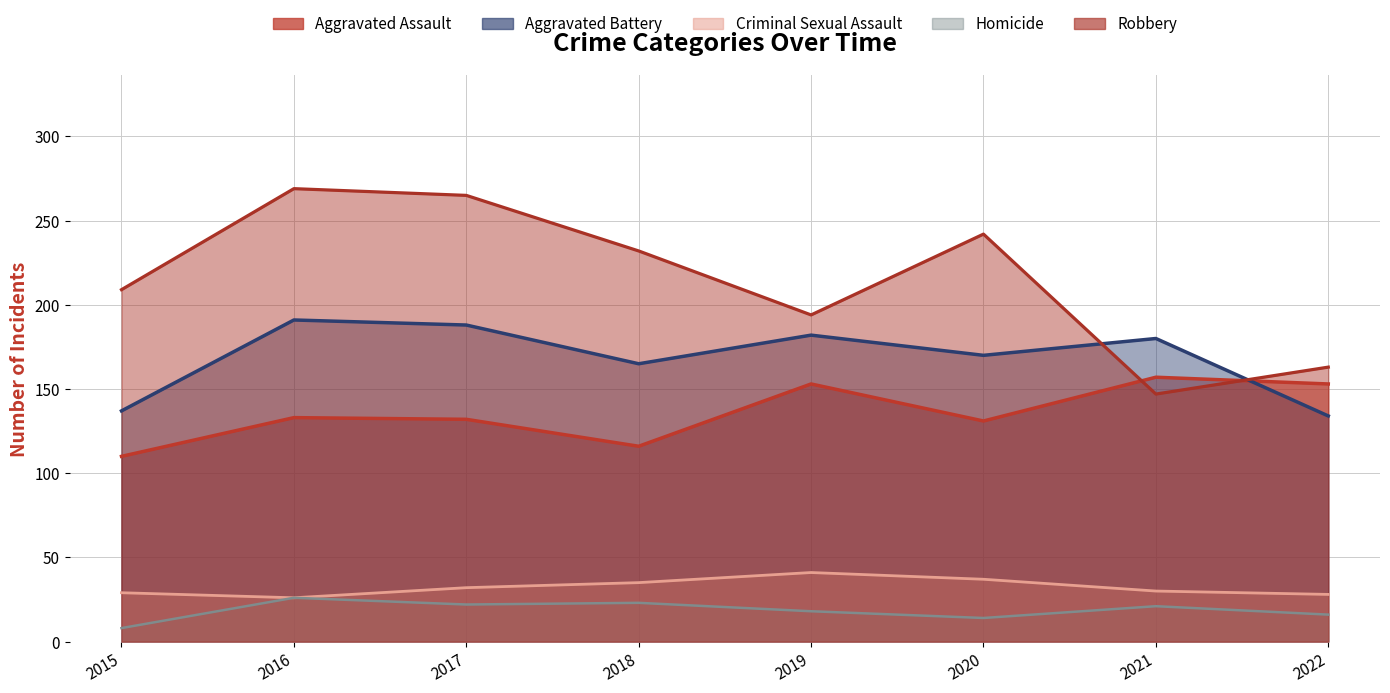

Between 2019 and 2022, which series saw the biggest shift?

Aggravated Battery